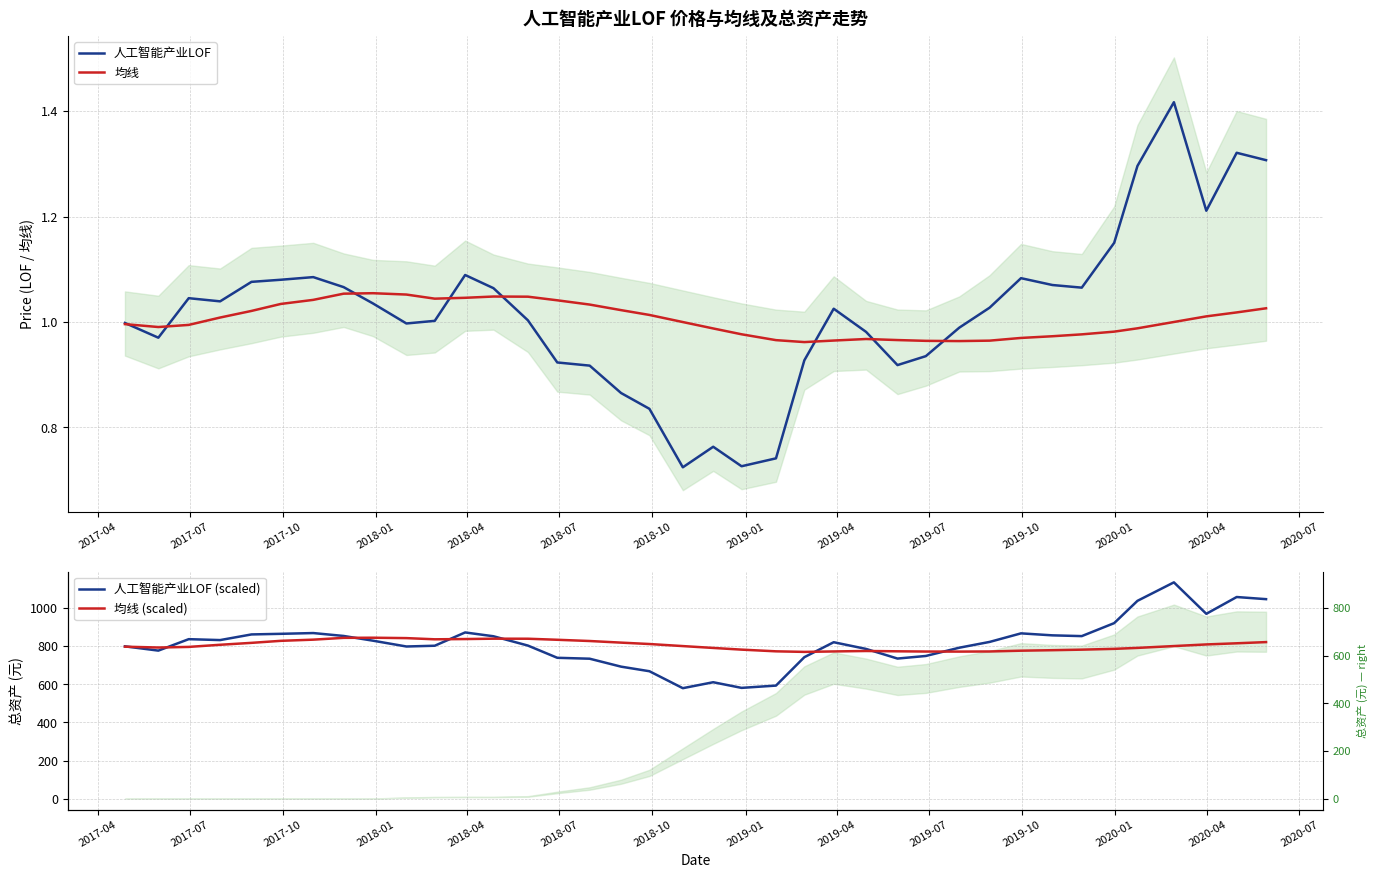

Which series ends up on top after the final intersection of 总资产 and 均线 (scaled)?

总资产